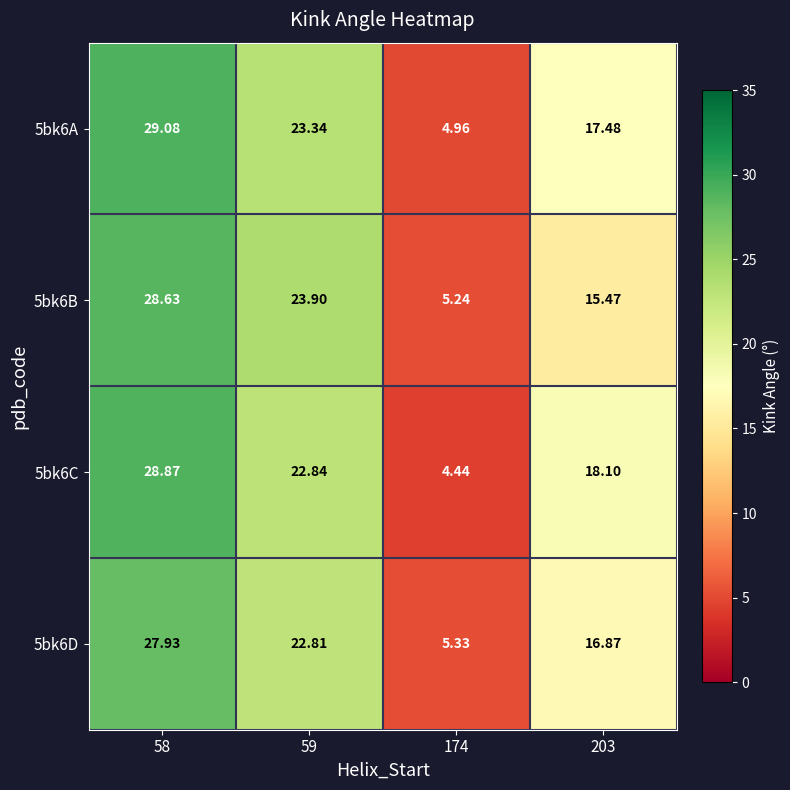

At which category does the chart reach its peak across all series?

58